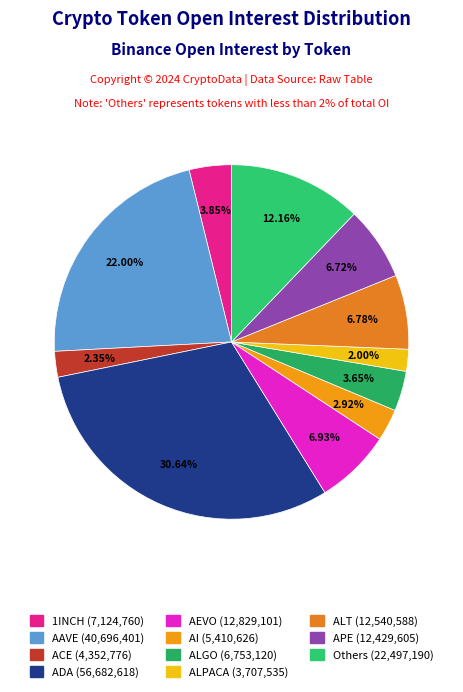

How many segments does this pie chart have?

11